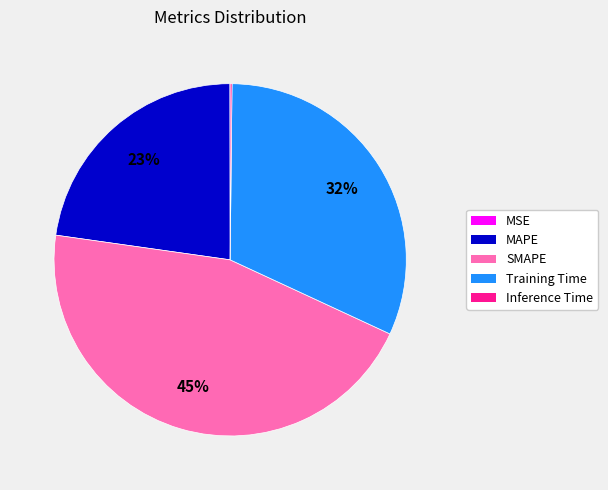

Is it true that SMAPE is 45% of the pie?

True